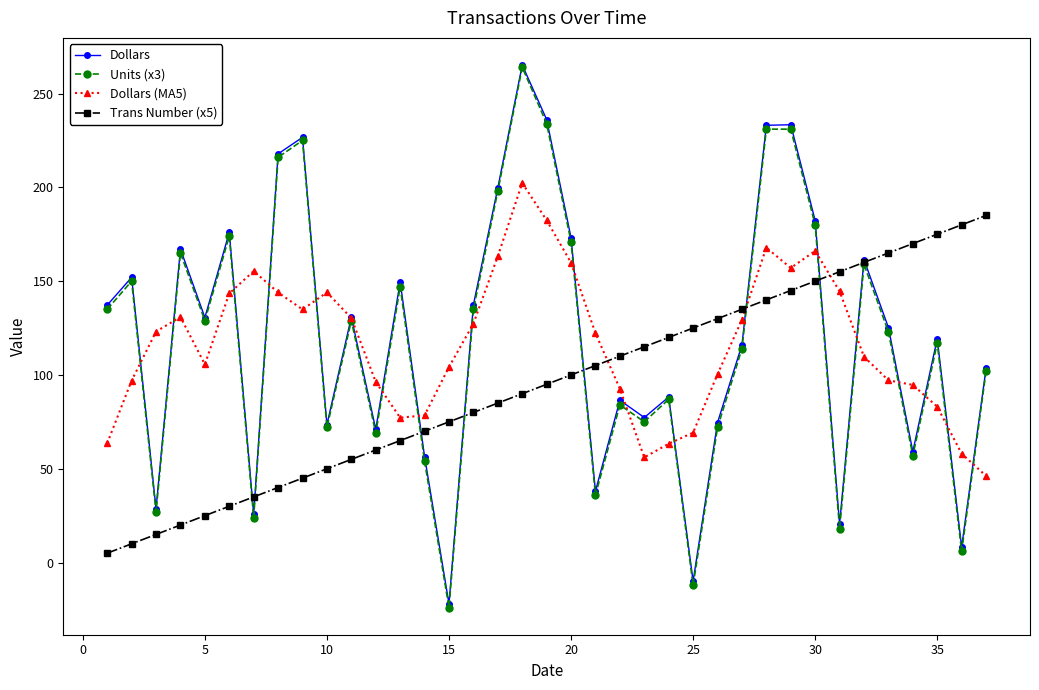

In Dollars (MA5), how many points are higher than both neighbors (excluding endpoints)?

6